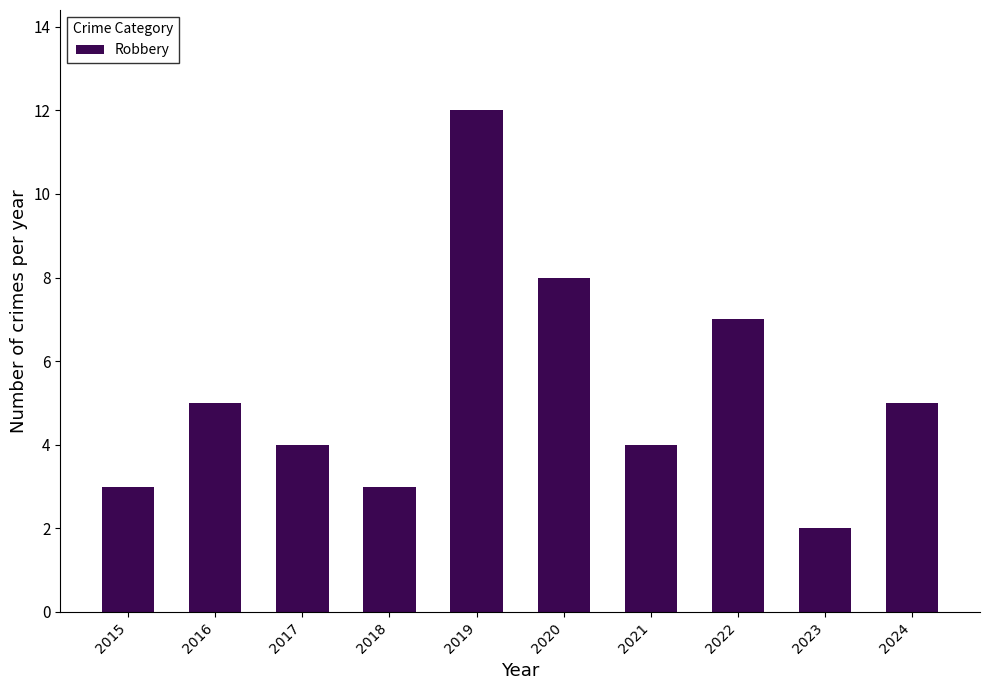

Approximately how many times larger is the value at 2017 compared to 2020?

0.5